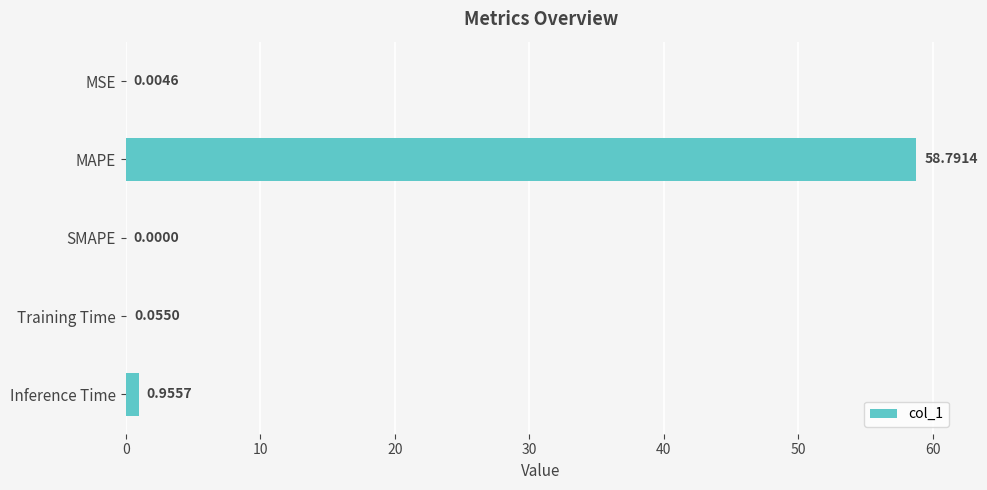

Which has a higher value, Training Time or MAPE?

MAPE